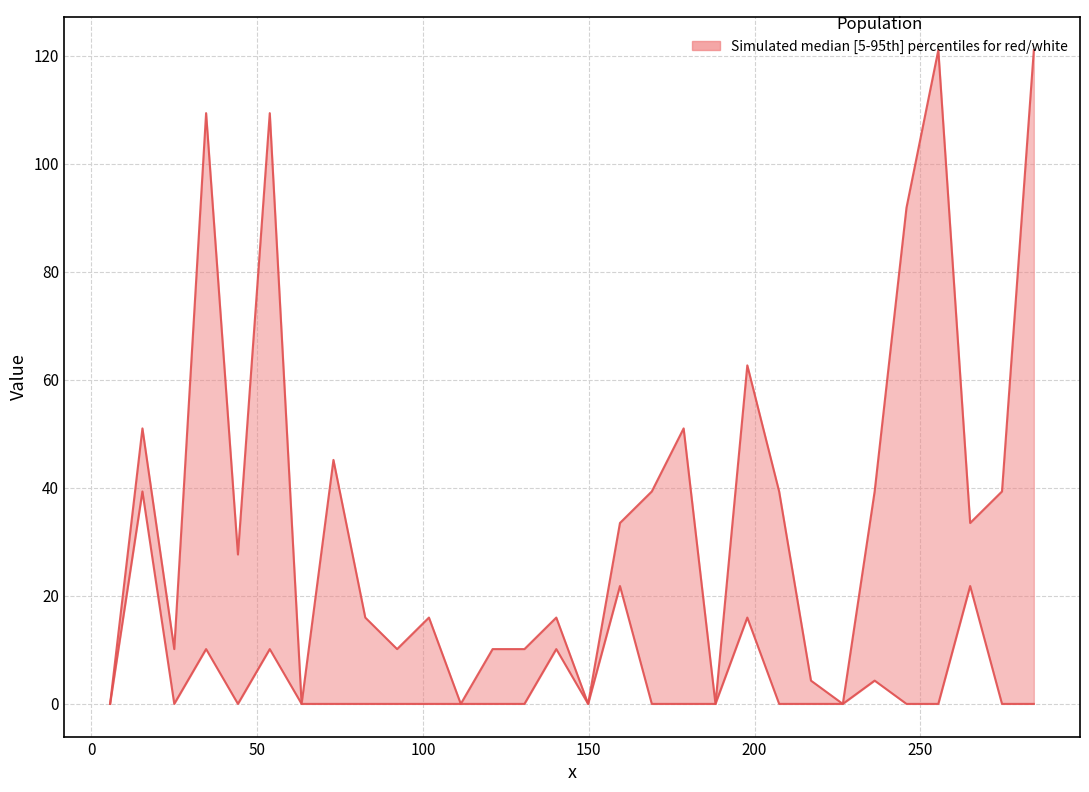

Is it true that the value at 22 is 1.0?

False